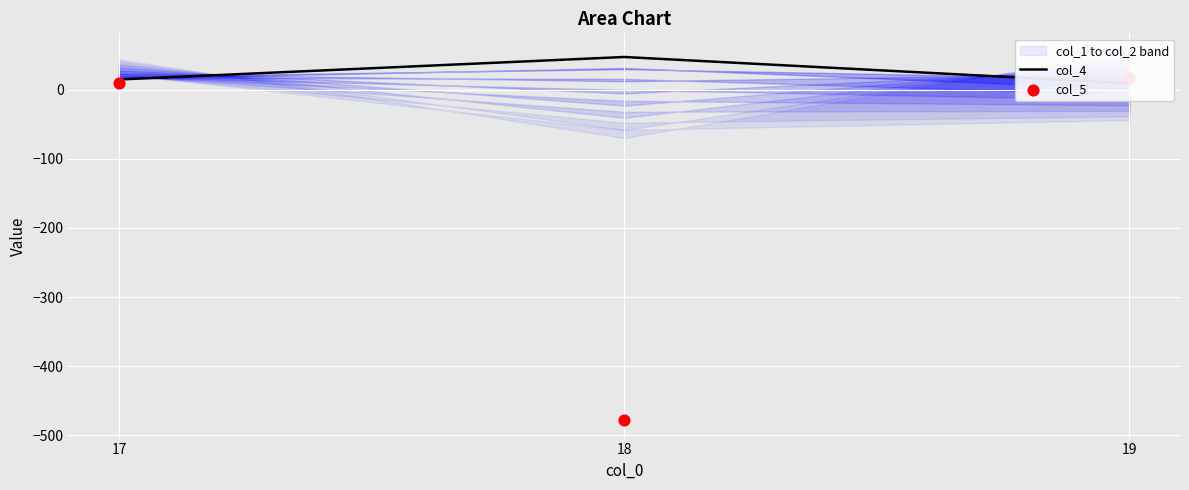

Is the value of col_4 at 17 greater than the value of col_5 at 17?

Yes